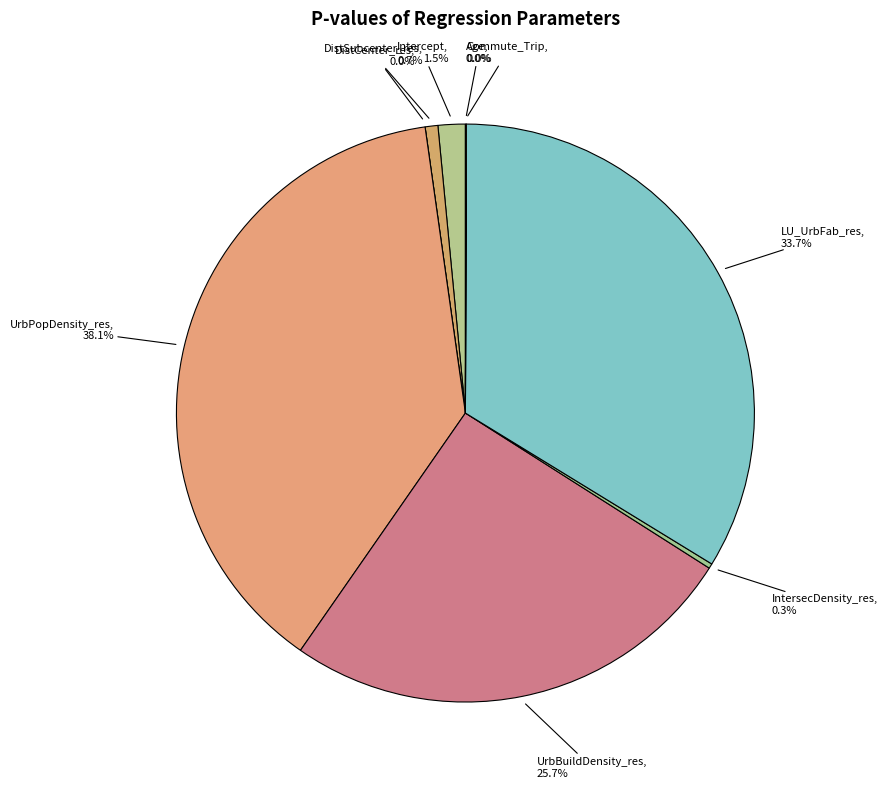

Rank the categories by value from highest to lowest.

UrbPopDensity_res, LU_UrbFab_res, UrbBuildDensity_res, Intercept, DistSubcenter_res, IntersecDensity_res, Age, Commute_Trip, DistCenter_res